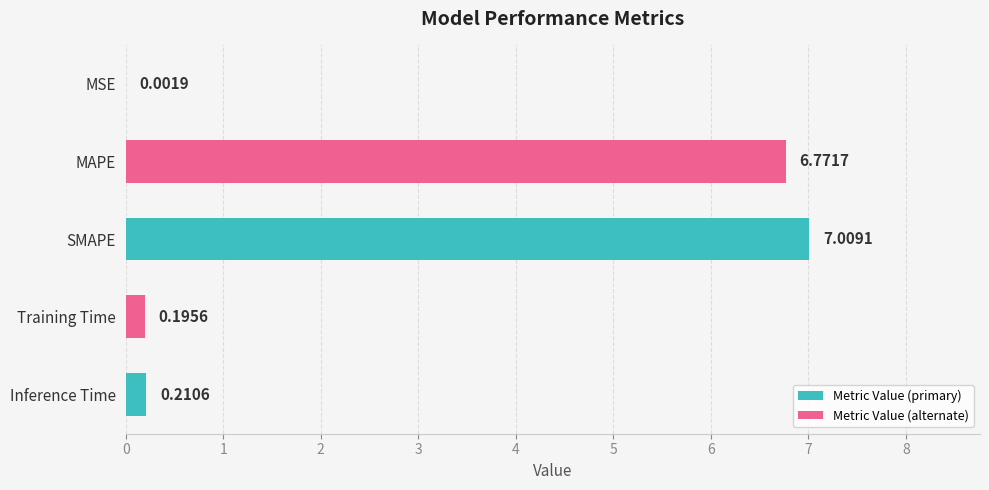

Where is the data nearest to the value 3?

Inference Time